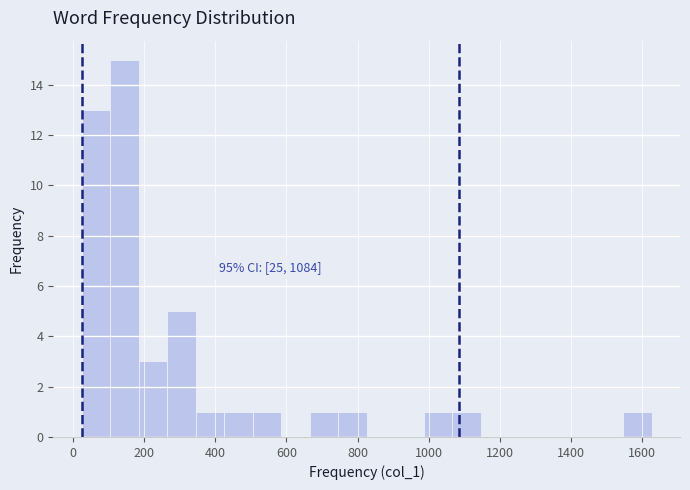

Which range on the x-axis has the tallest bar?

100 to 180